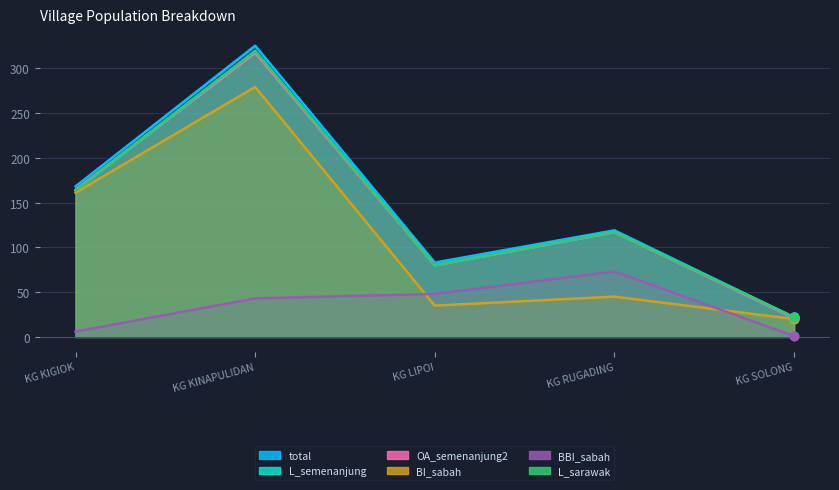

Which series has the largest total across all categories?

total